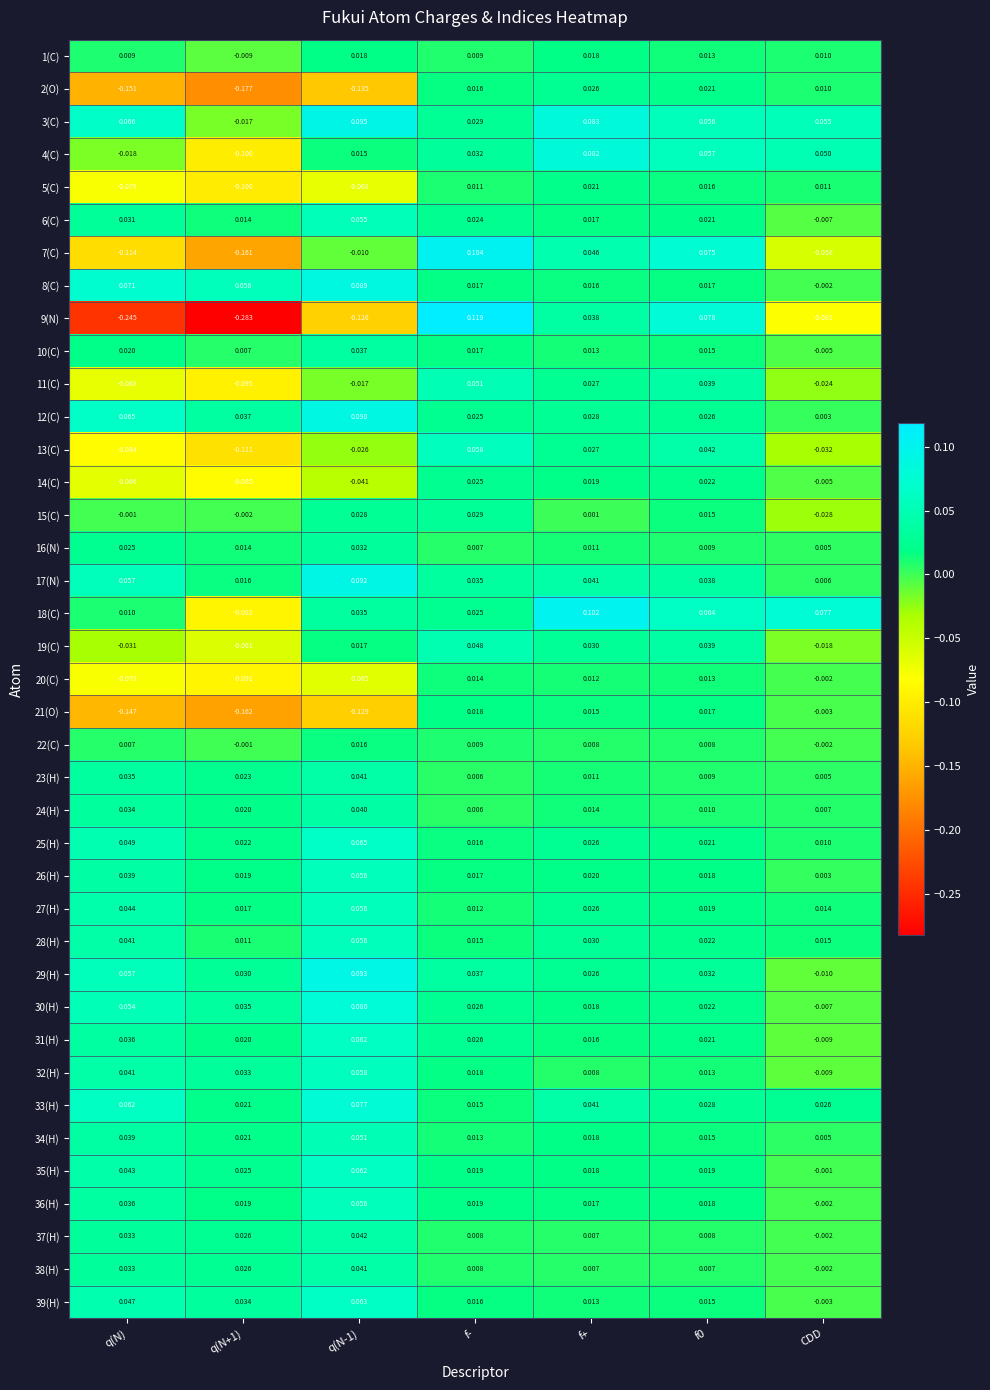

How many data points in 29(H) are less than 0?

1